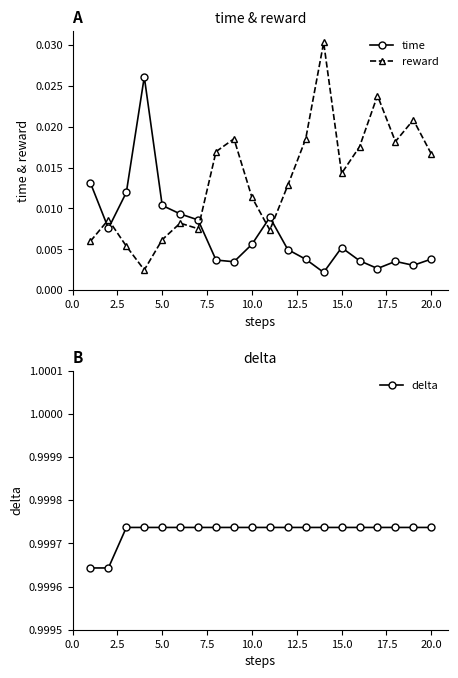

Which series ends up on top after the final intersection of time and reward?

reward